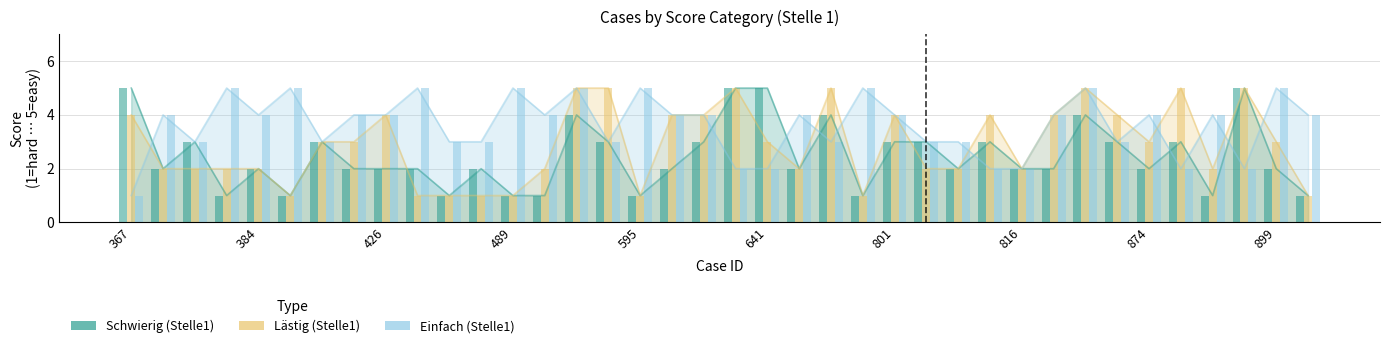

Is it true that Schwierig (Stelle1) equals 3 at 804?

True